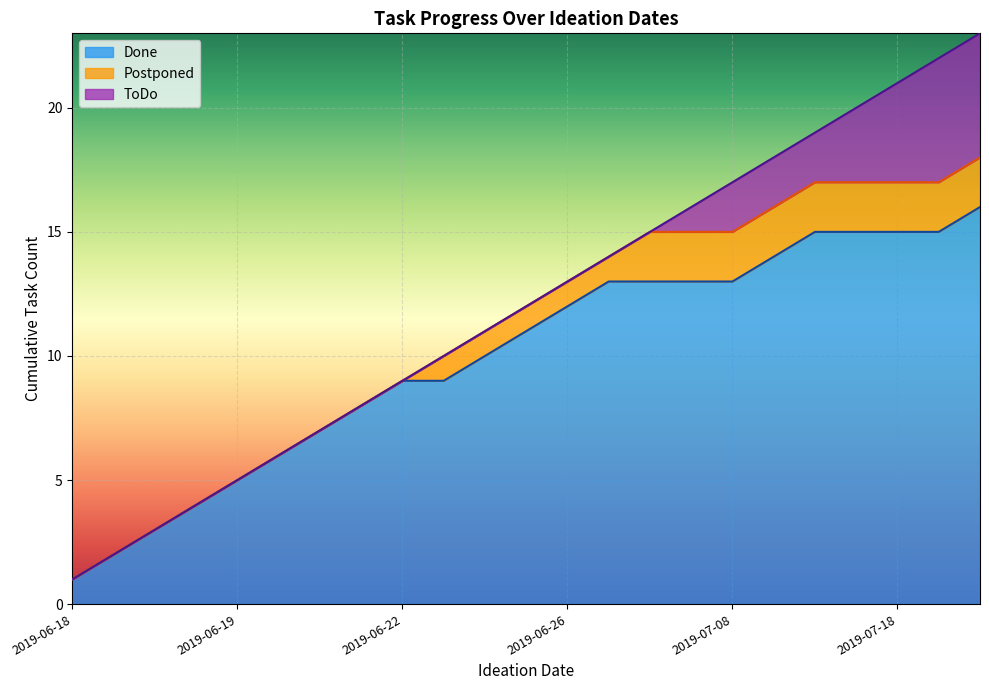

Which has a higher value, 2019-07-09 or 2019-06-19?

2019-07-09